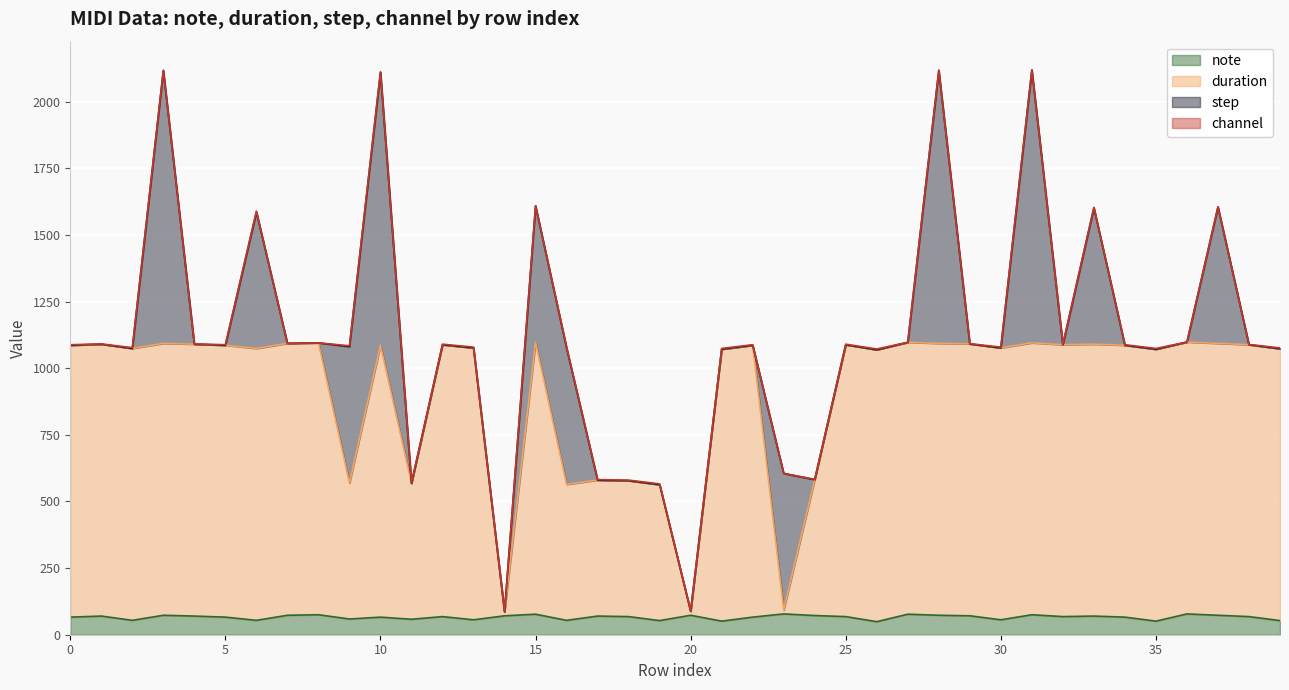

Which series changed the most between 2 and 30?

note